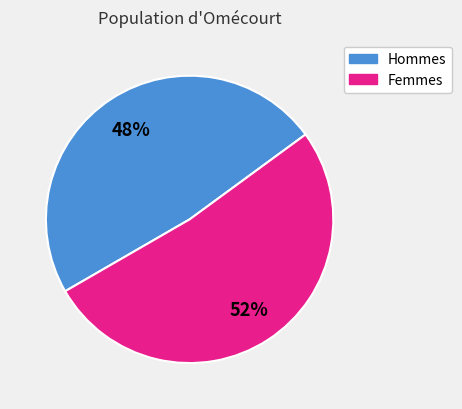

To the nearest percent, what is the average slice percentage?

50%